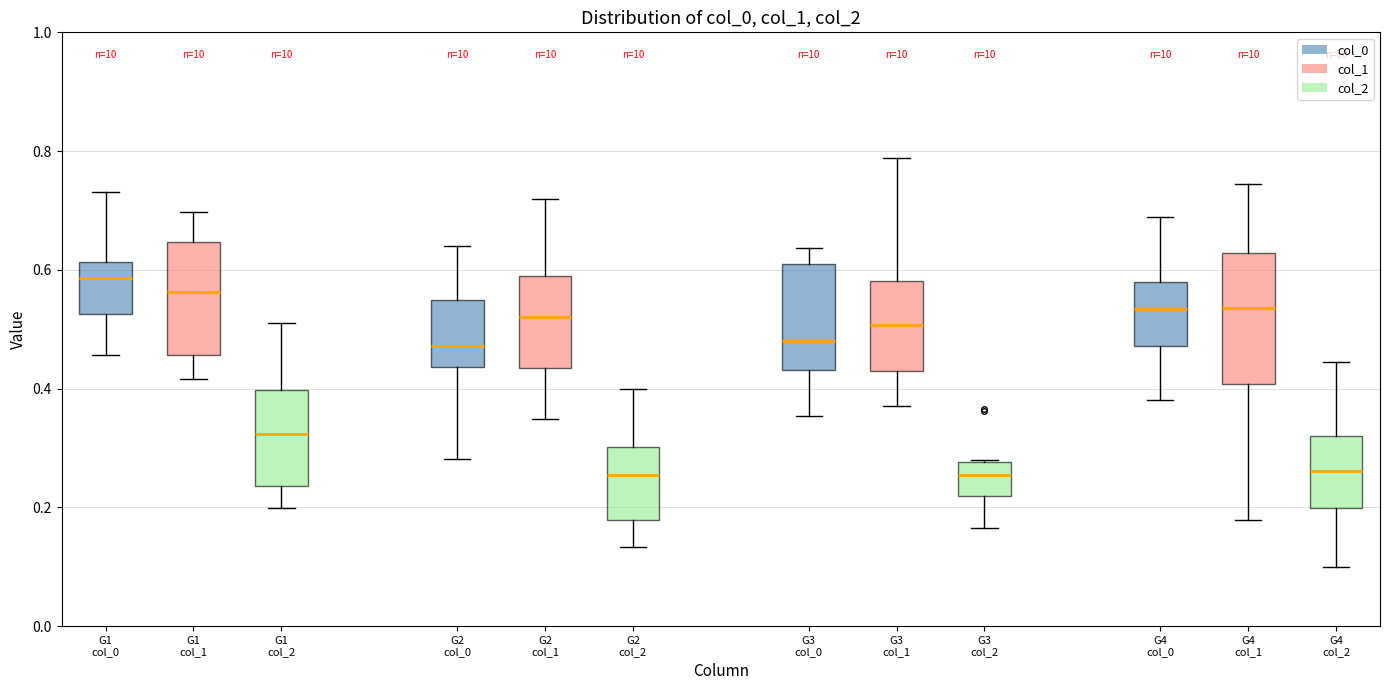

Reading left to right, transcribe this box plot: for each box, give where its median line is, the range the box spans, and where its two whiskers end, as read against the y-axis. The values are not printed on the chart, so give them approximately, as read against the axis.

G1 col_0: median 0.58, box 0.52 to 0.62, whiskers 0.46 to 0.74
G1 col_1: median 0.56, box 0.46 to 0.64, whiskers 0.42 to 0.70
G1 col_2: median 0.32, box 0.24 to 0.40, whiskers 0.20 to 0.52
G2 col_0: median 0.48, box 0.44 to 0.54, whiskers 0.28 to 0.64
G2 col_1: median 0.52, box 0.44 to 0.58, whiskers 0.34 to 0.72
G2 col_2: median 0.26, box 0.18 to 0.30, whiskers 0.14 to 0.40
G3 col_0: median 0.48, box 0.44 to 0.60, whiskers 0.36 to 0.64
G3 col_1: median 0.50, box 0.42 to 0.58, whiskers 0.38 to 0.78
G3 col_2: median 0.26, box 0.22 to 0.28, whiskers 0.16 to 0.28
G4 col_0: median 0.54, box 0.48 to 0.58, whiskers 0.38 to 0.68
G4 col_1: median 0.54, box 0.40 to 0.62, whiskers 0.18 to 0.74
G4 col_2: median 0.26, box 0.20 to 0.32, whiskers 0.10 to 0.44